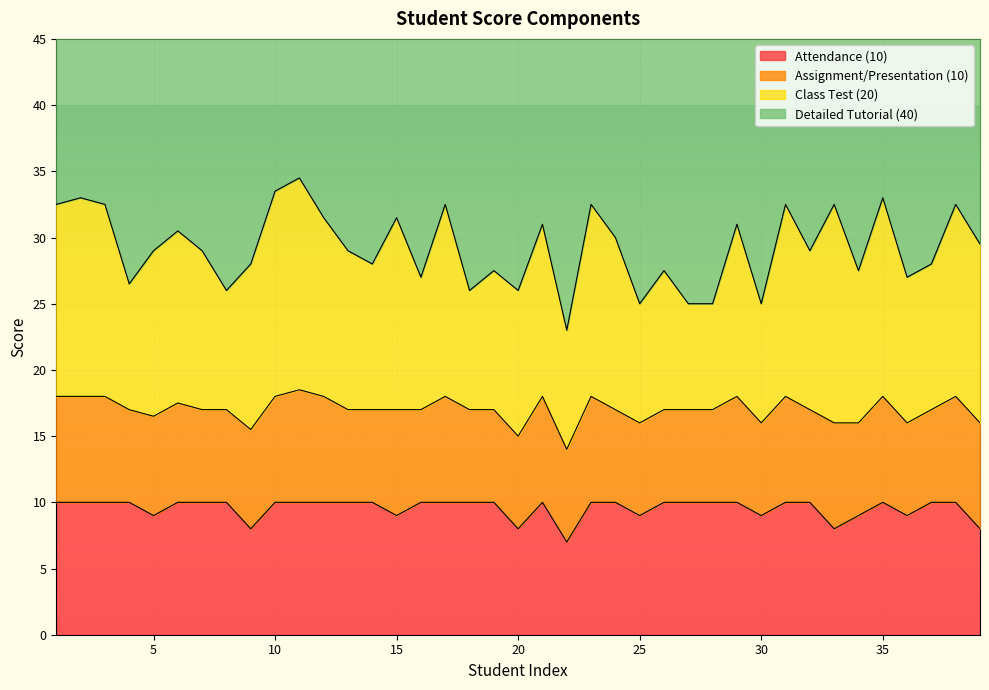

True or false: Detailed Tutorial (40) and Attendance (10) cross at least once.

False